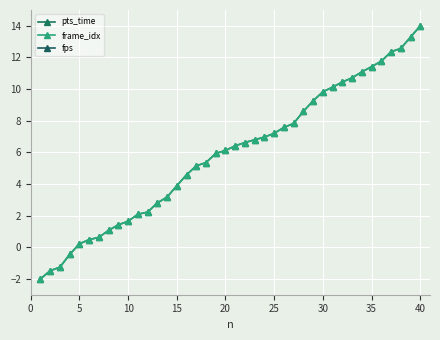

How many lines are shown in the chart?

3